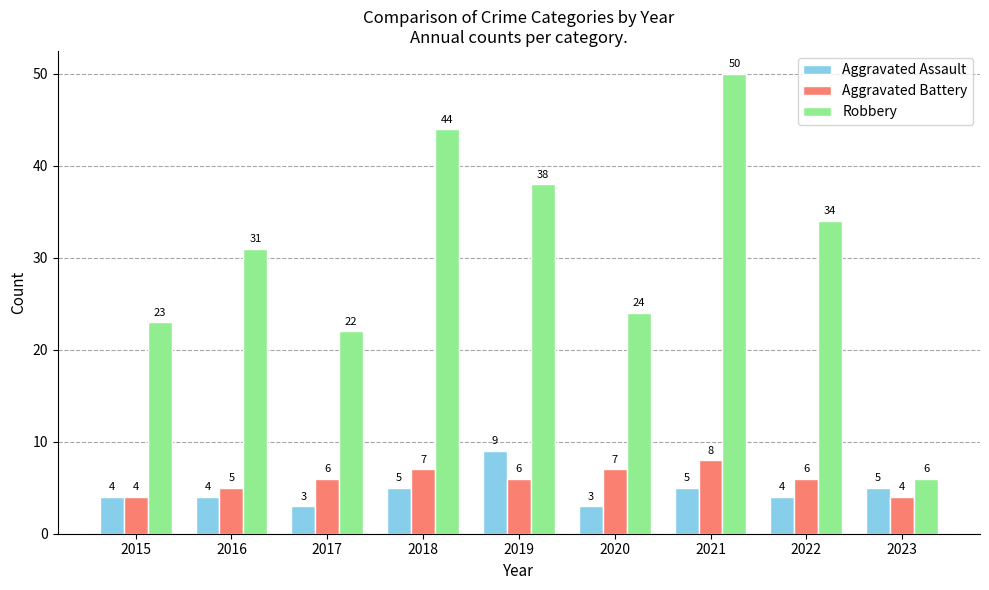

Reading right to left, transcribe all the data shown in this chart.

Aggravated Assault: 2023=5	2022=4	2021=5	2020=3	2019=9	2018=5	2017=3	2016=4	2015=4
Aggravated Battery: 2023=4	2022=6	2021=8	2020=7	2019=6	2018=7	2017=6	2016=5	2015=4
Robbery: 2023=6	2022=34	2021=50	2020=24	2019=38	2018=44	2017=22	2016=31	2015=23